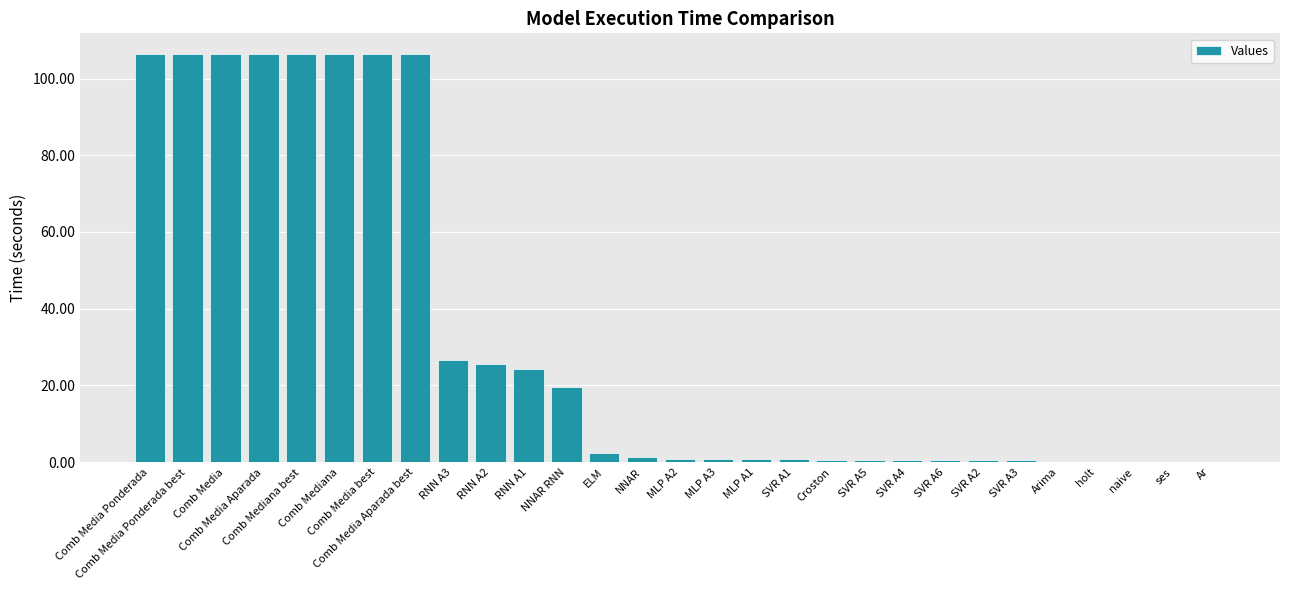

What is the sum of all values?

958.1